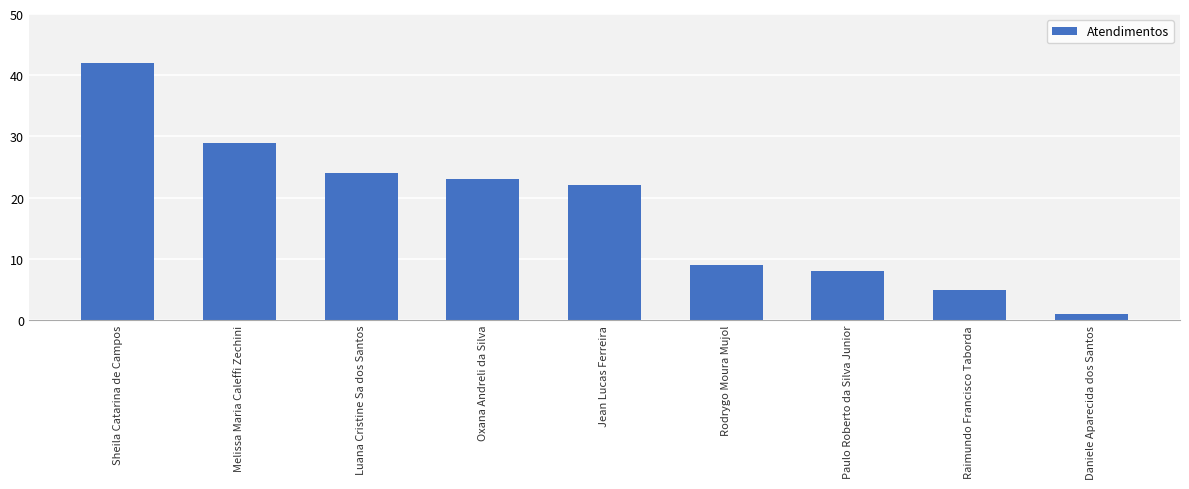

What is the sum of all values?

163